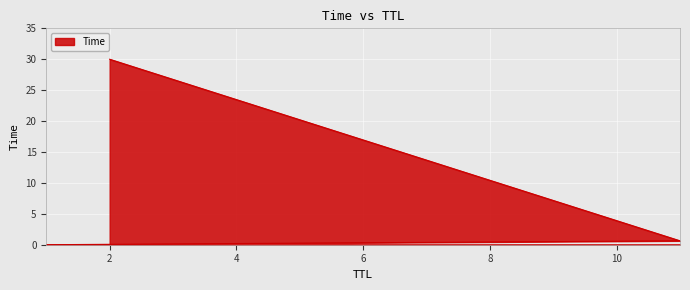

The value at 2 is 46.6. True or false?

False